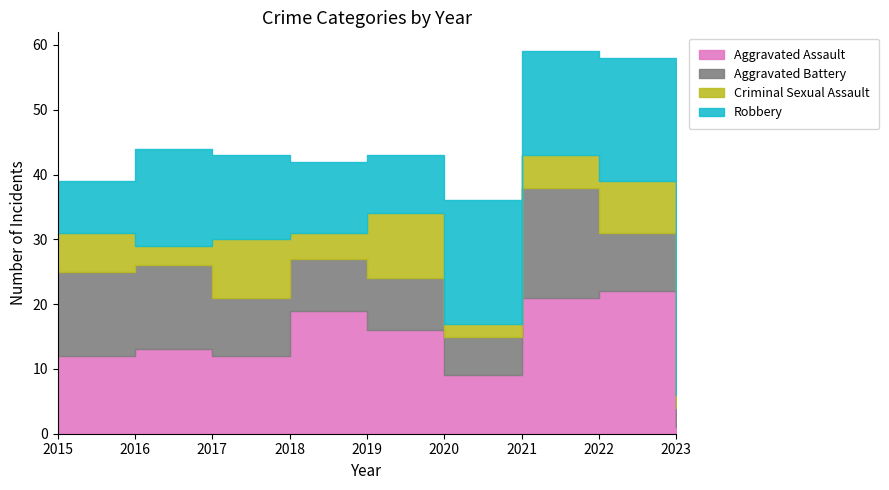

What is the value of the Aggravated Assault point at the 5th from the left?

16